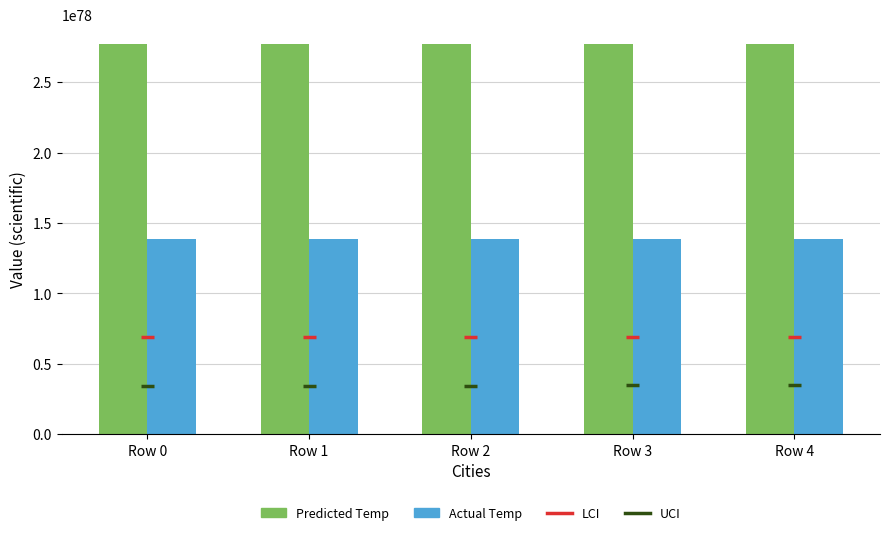

List the series in order of their peak value, highest first.

Predicted Temp, Actual Temp